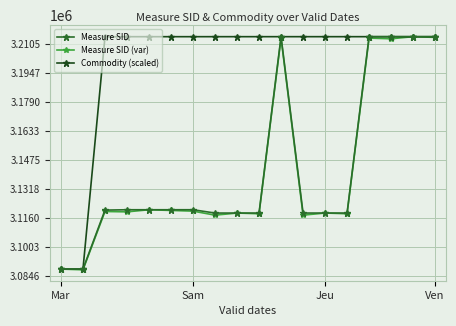

What is the value of the Measure SID point at the 10th from the left?

3118686.0